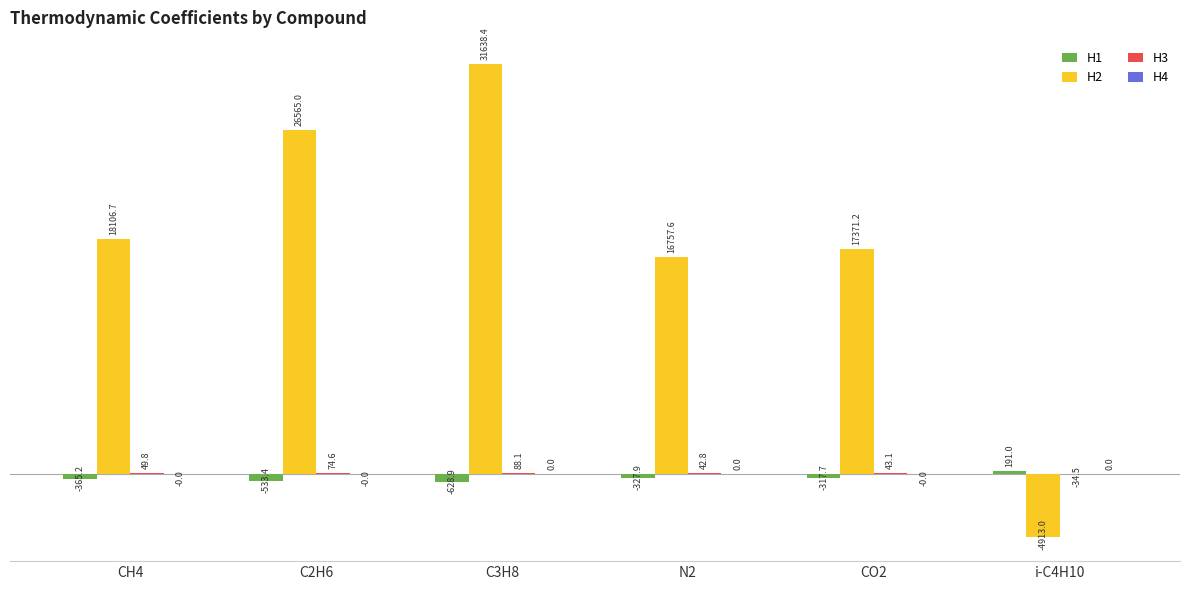

Which series has the largest total across all categories?

H2